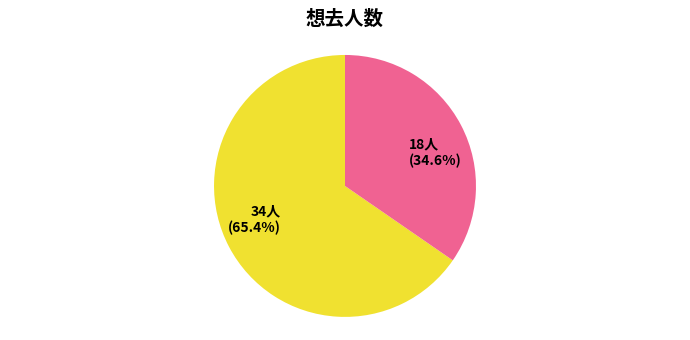

Is there any slice that represents more than half of the pie?

Yes